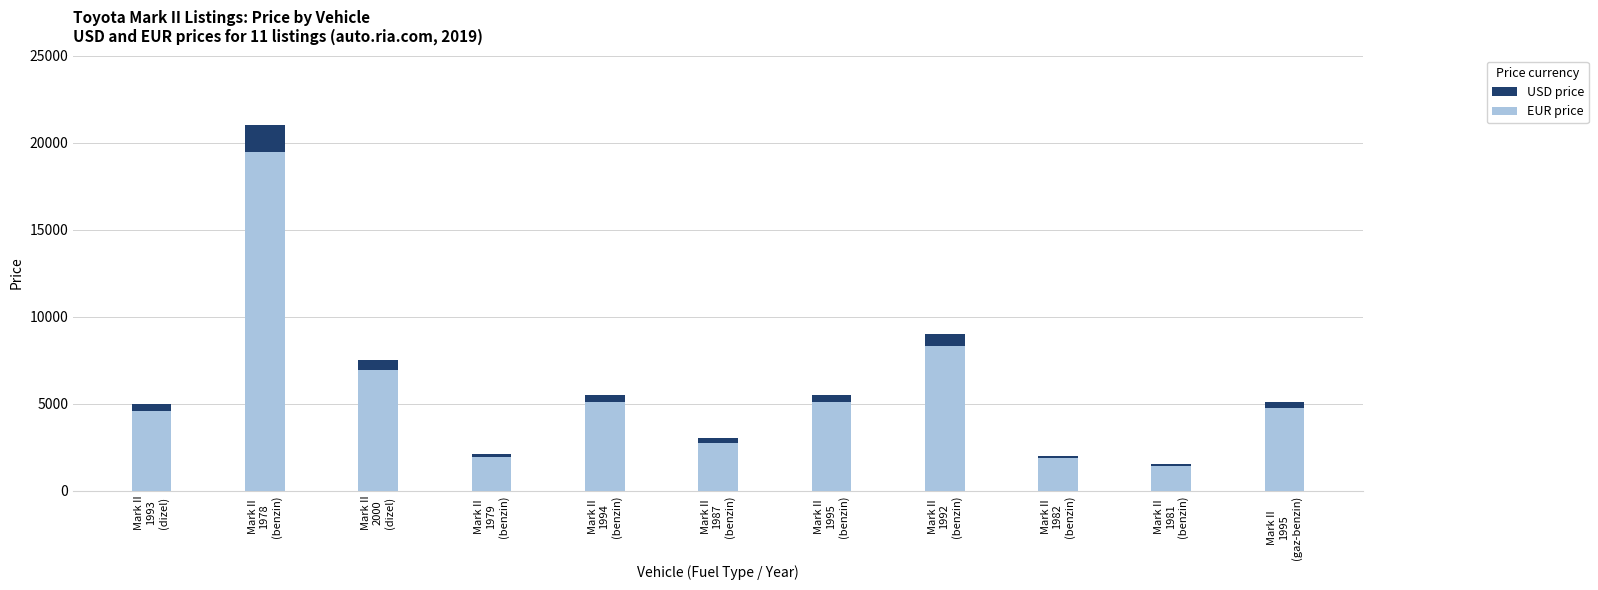

Does the chart contain stacked bars?

No